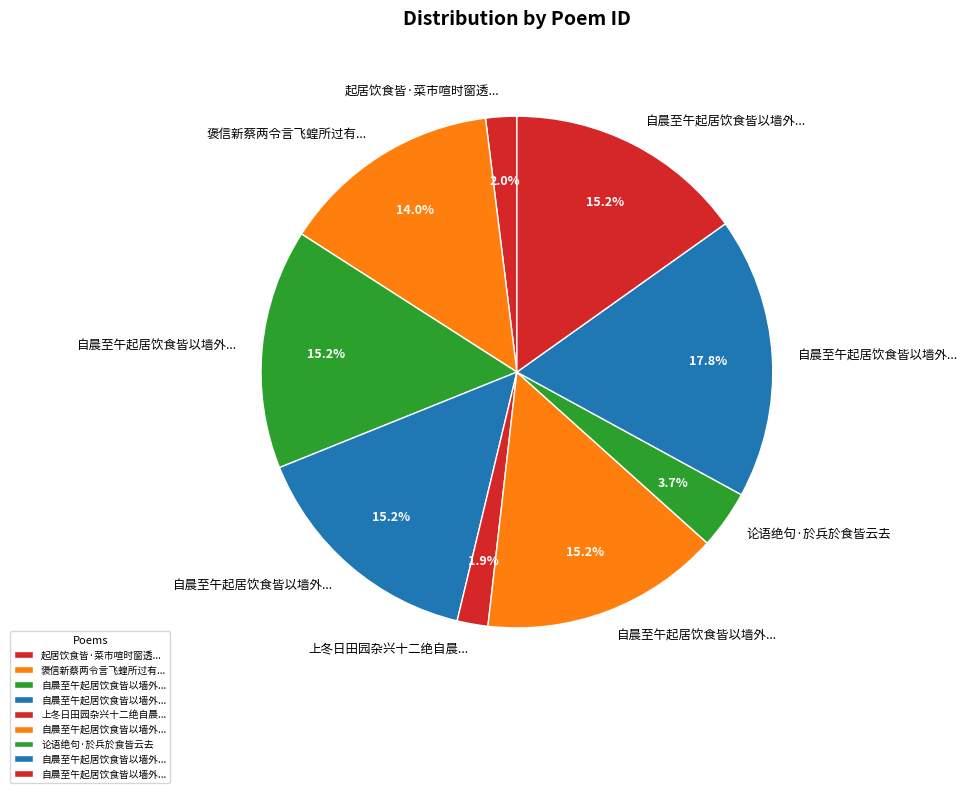

Which category has the biggest portion of the pie?

自晨至午起居饮食皆以墙外人物之声为节戏书四绝